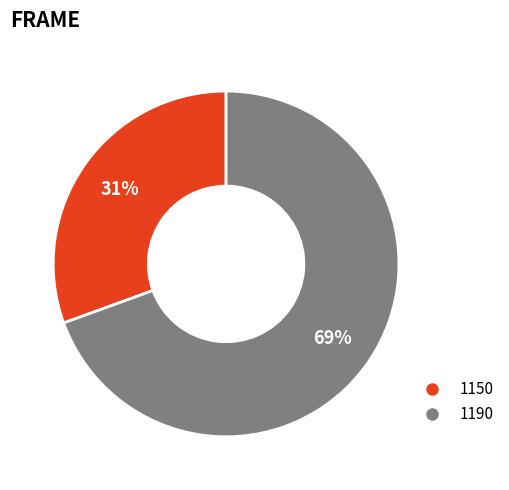

How many slices are in this pie chart?

2